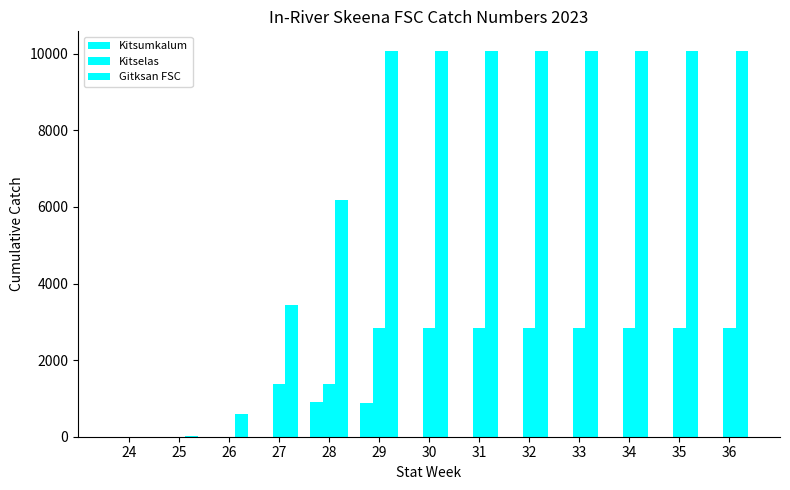

Which category has the lowest value in the Kitselas series?

24